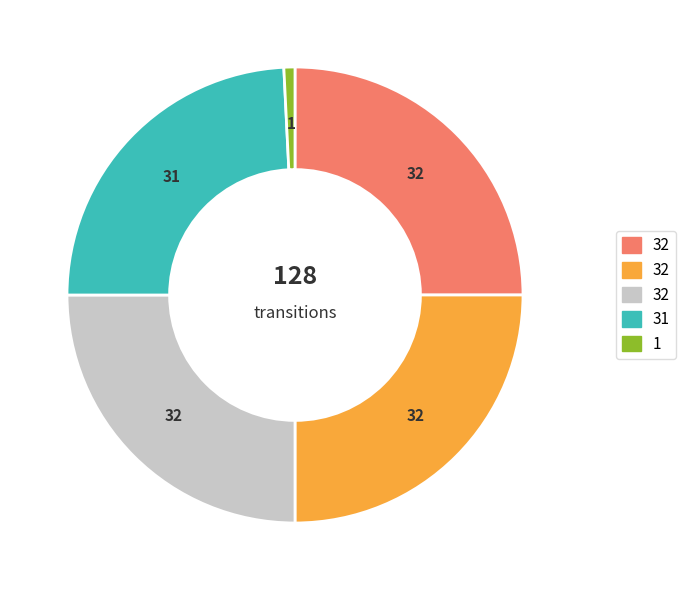

Count the number of slices in the pie.

5